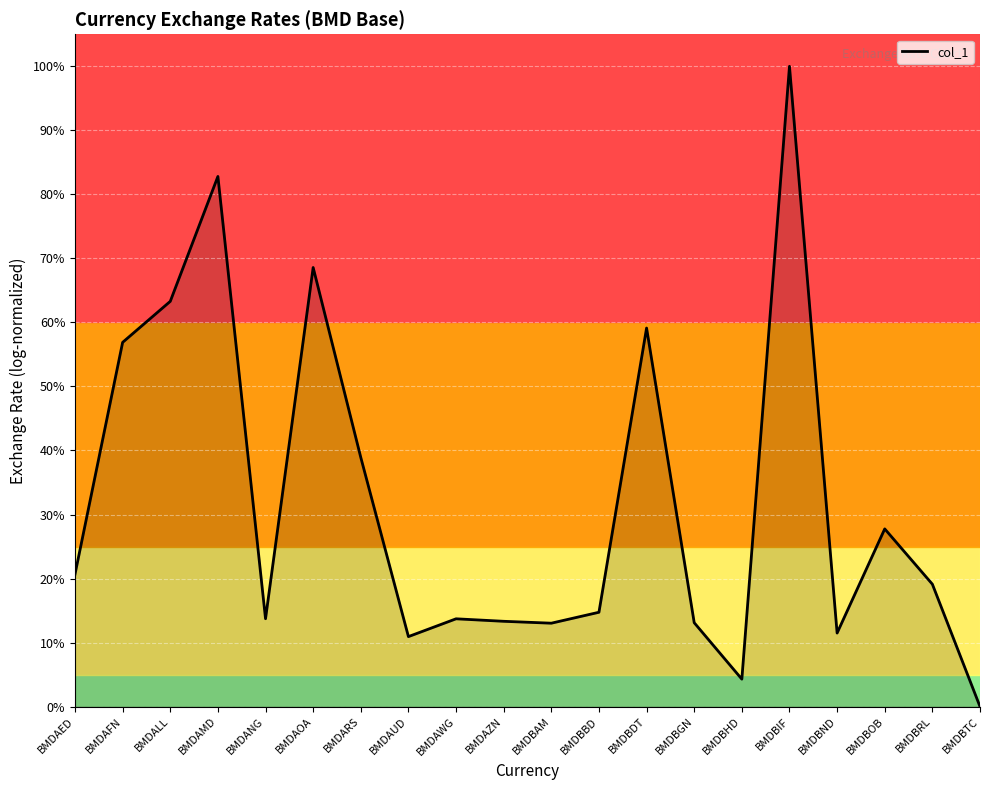

What is the difference between the second highest and second lowest values?

0.8